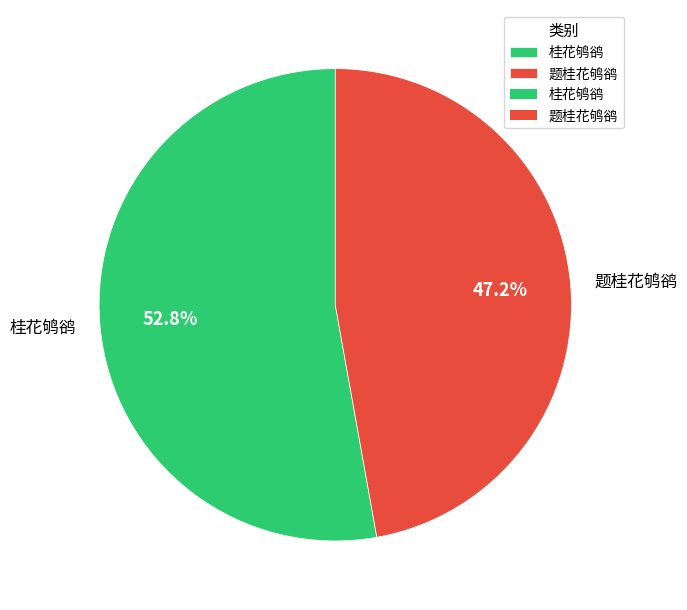

Approximately how many times larger is the value at 题桂花鸲鹆 compared to 桂花鸲鹆?

0.9